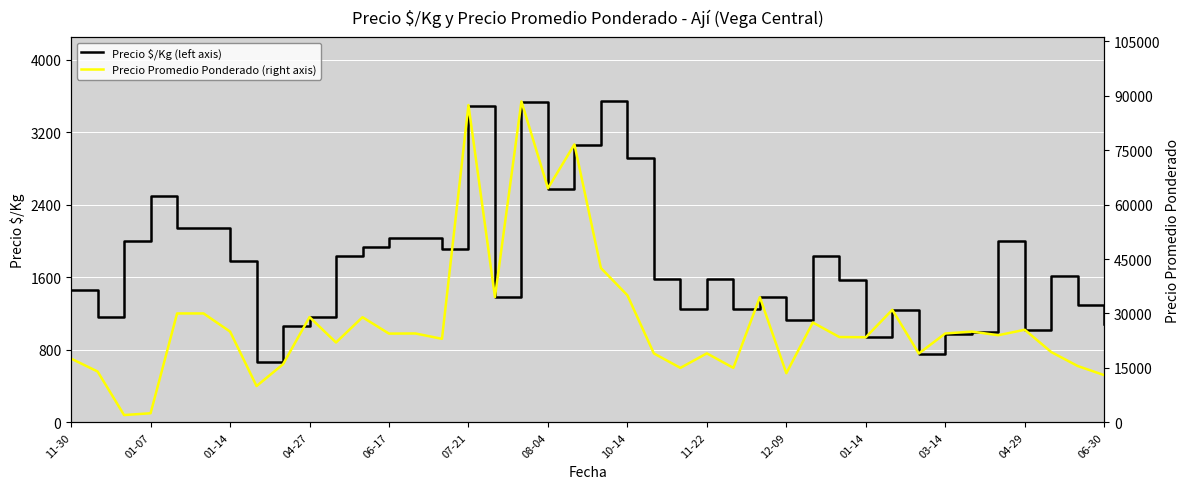

At which category does the chart reach its peak across all series?

17